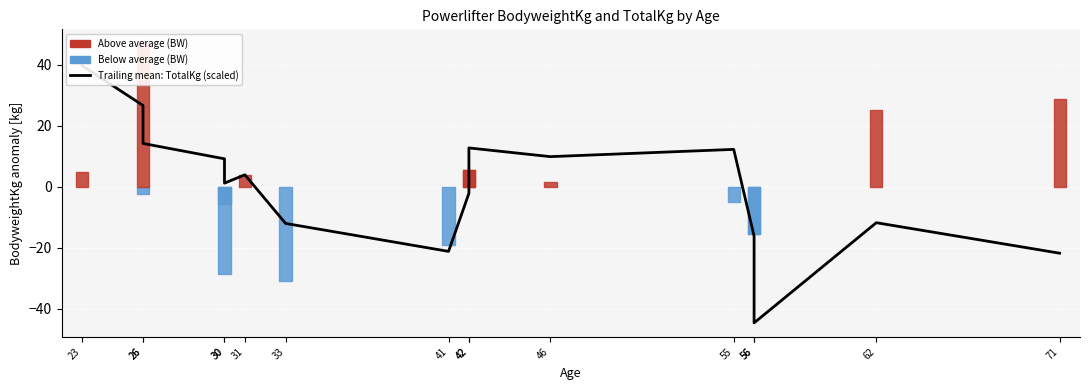

Reading left to right, list all the values displayed in this chart.

39.8	26.7	14.2	9.2	1.2	3.9	-12.0	-21.2	-2.1	12.7	9.9	12.3	-16.2	-44.7	-11.8	-21.8